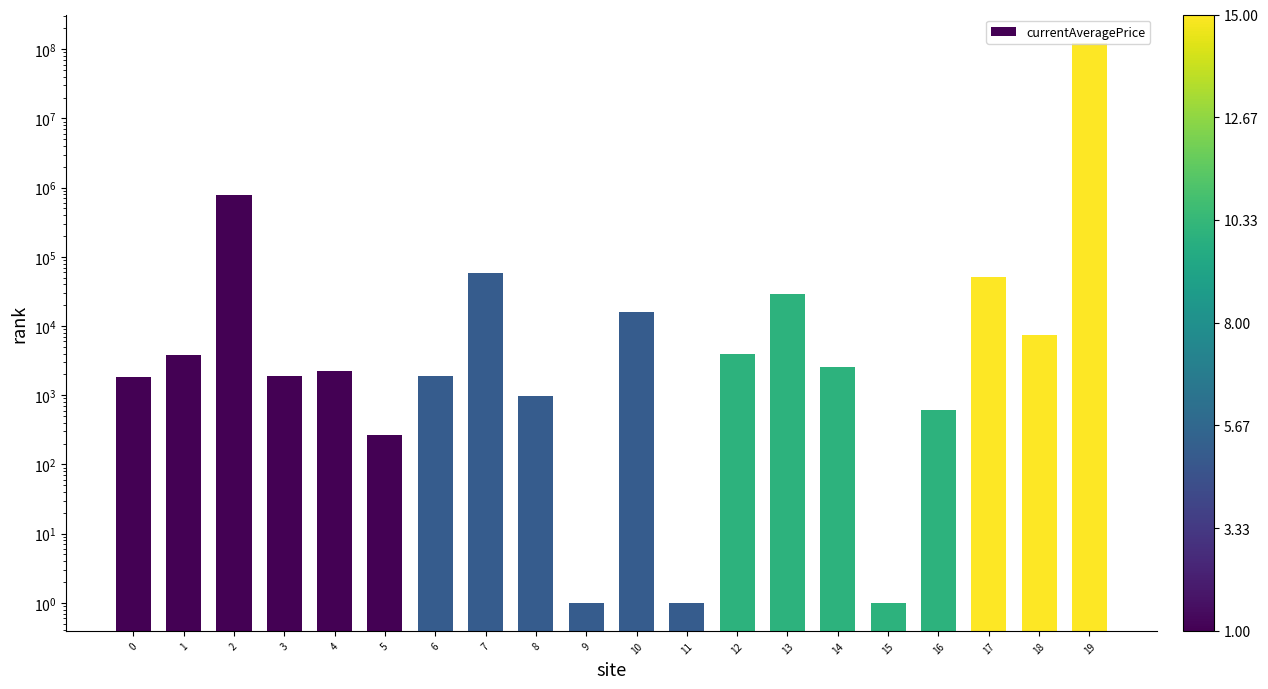

At which label does the data first exceed 2533?

1